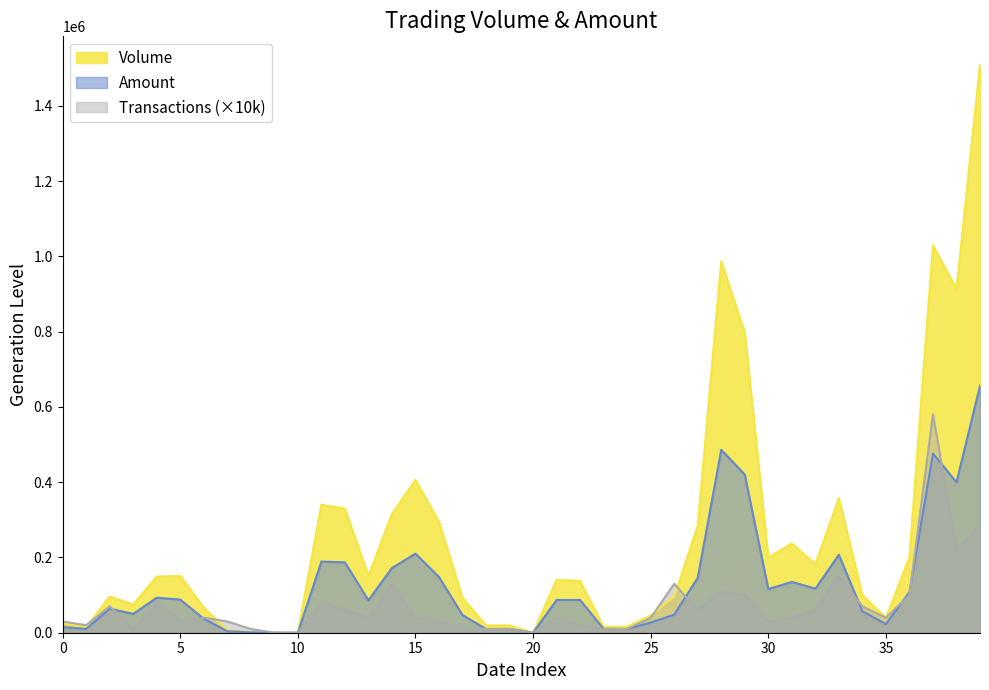

The value of Volume at 10 is 0. True or false?

True